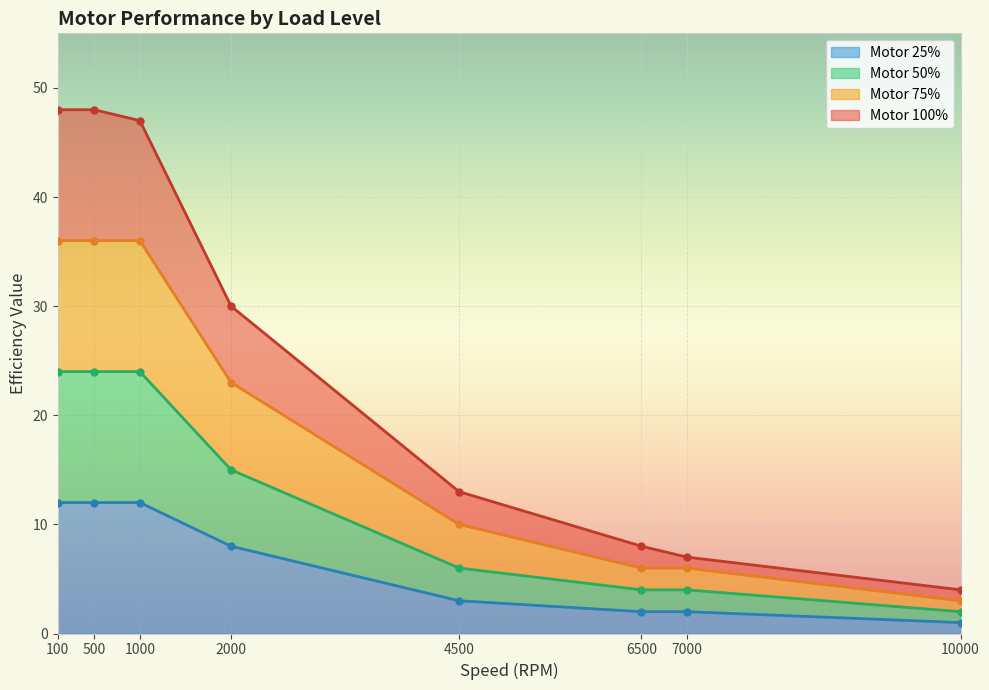

True or false: Motor 25% has a value of 12 at 100.

True